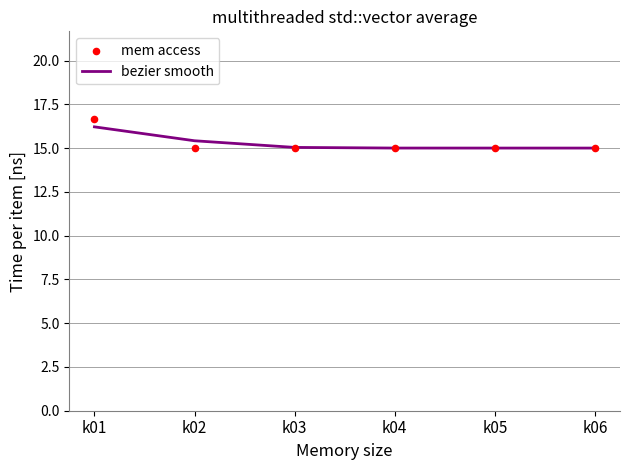

Which series has the largest total across all categories?

bezier smooth